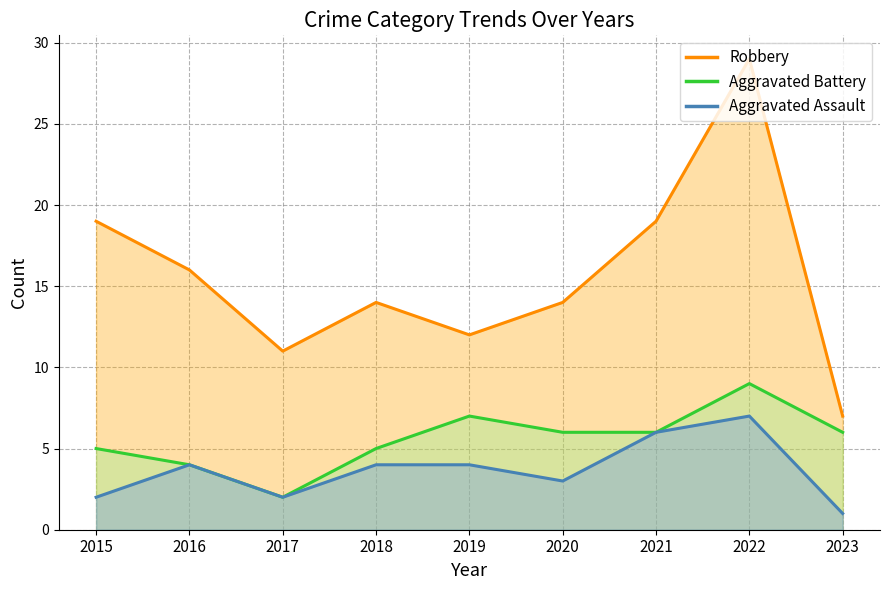

Reading left to right, extract all data points from this chart.

Aggravated Assault: 2	4	2	4	4	3	6	7	1
Aggravated Battery: 5	4	2	5	7	6	6	9	6
Robbery: 19	16	11	14	12	14	19	29	7